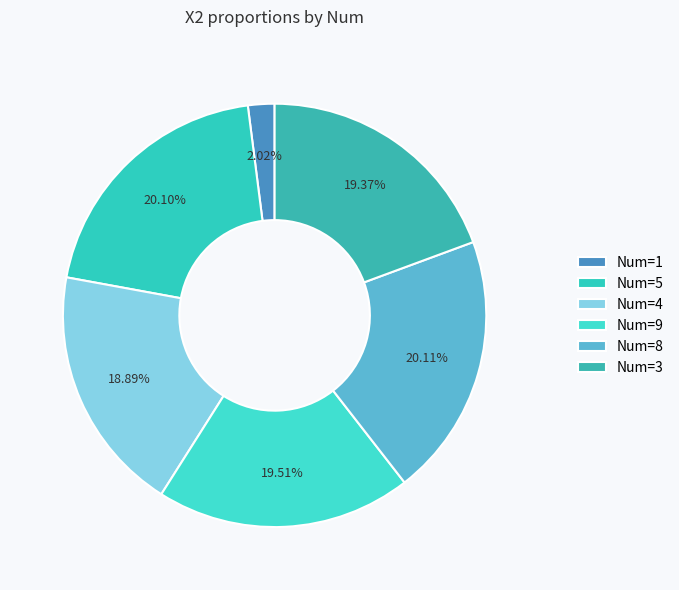

How many slices are in this pie chart?

6